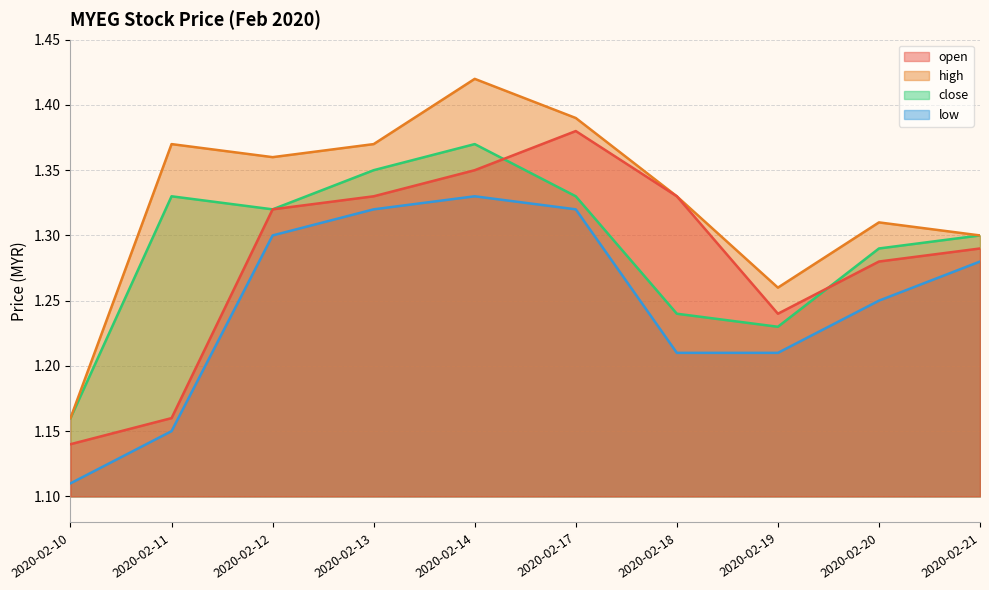

How many distinct data groups are displayed?

4